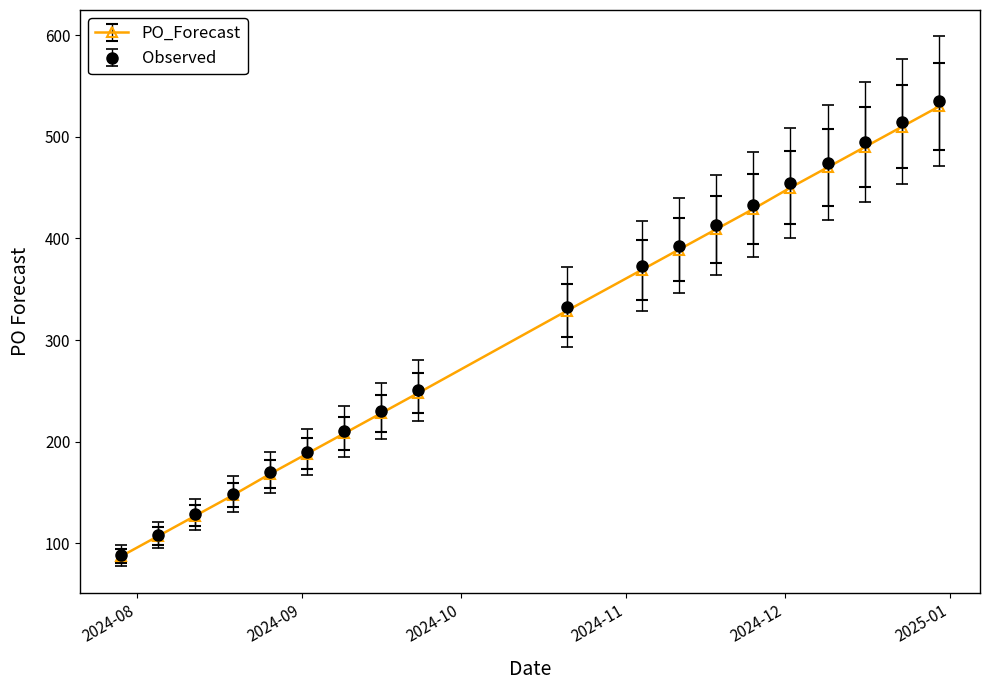

Which series has the widest spread of values?

Observed